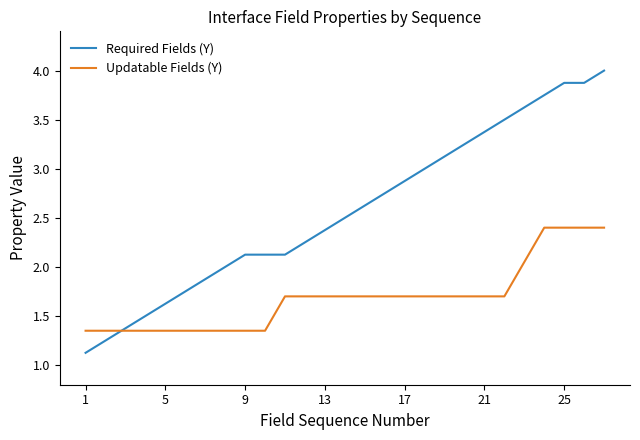

What is the smallest value displayed?

1.1